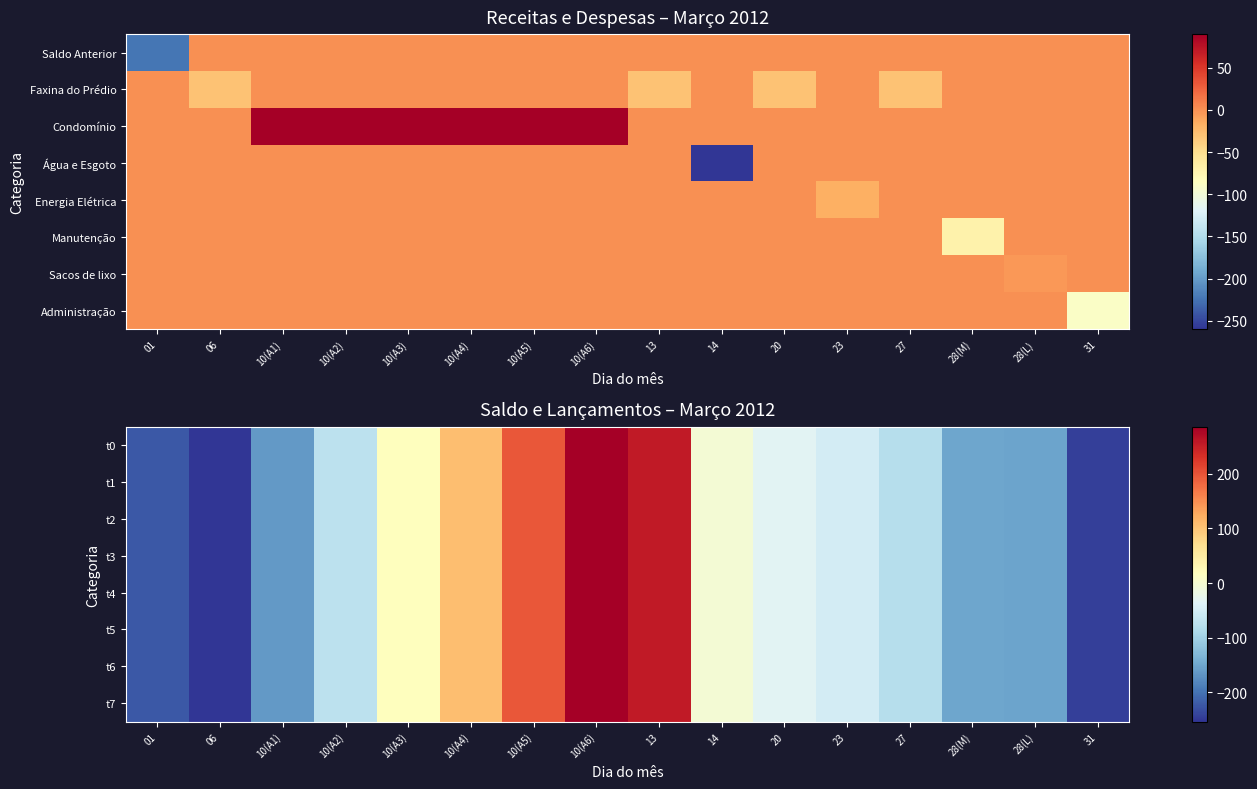

At which label is t2 closest to 16?

10(A3)